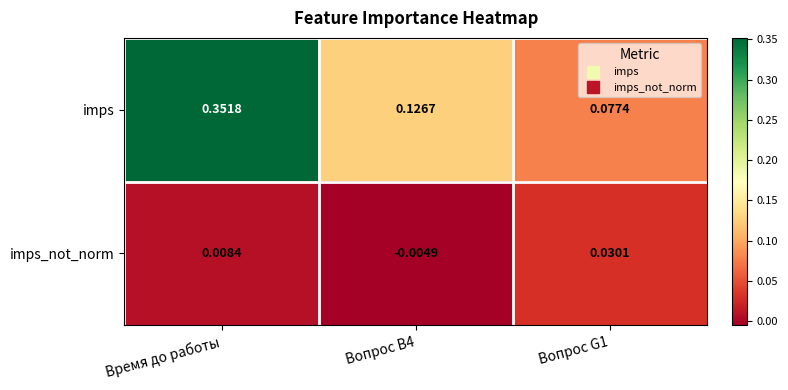

At which category is the sum across all series the highest?

Время до работы